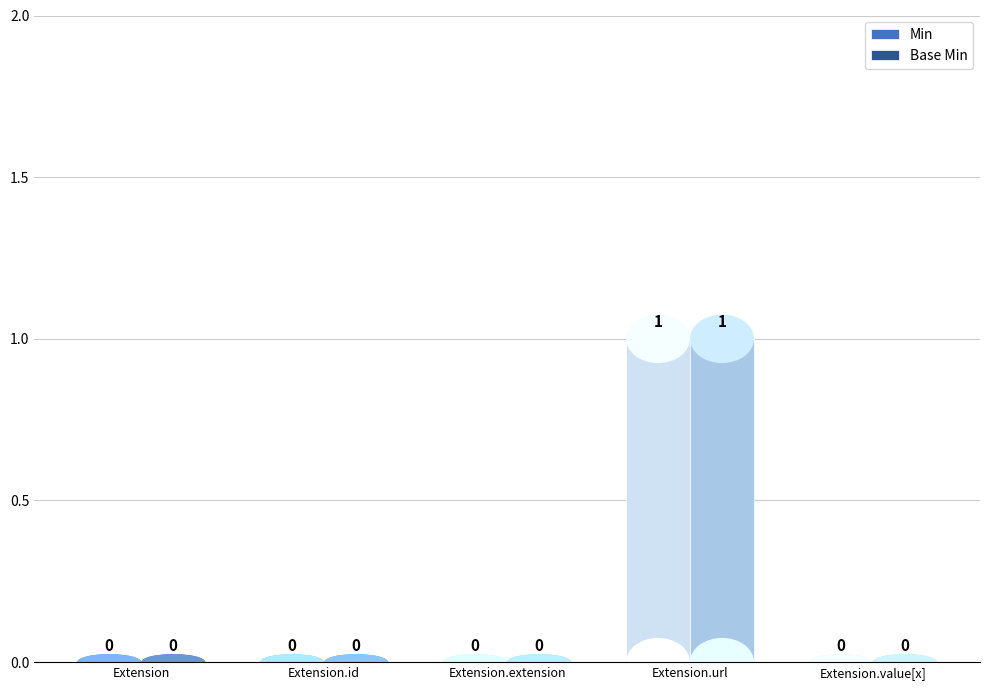

Reading left to right, what are all the values shown in this chart?

Min: 0	0	0	1	0
Base Min: 0	0	0	1	0